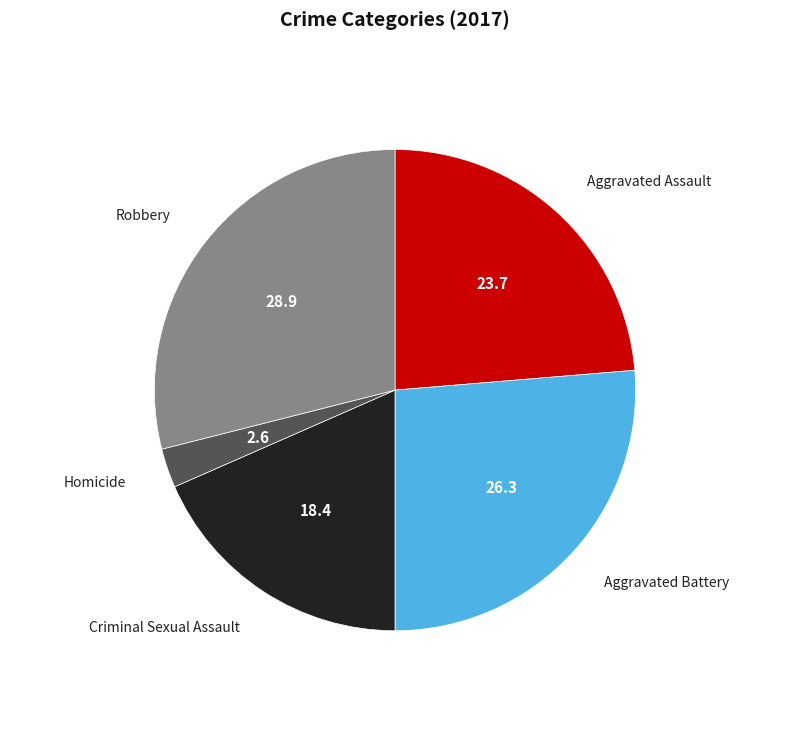

Combined, do Aggravated Battery and Homicide account for over 50%?

No